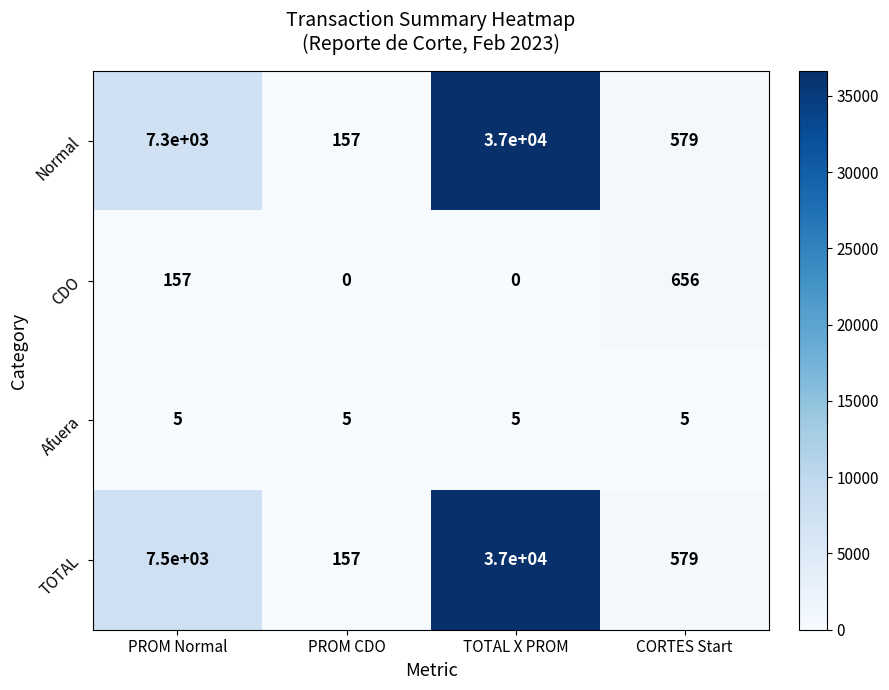

What is the difference between the second highest and minimum values in the TOTAL series?

7343